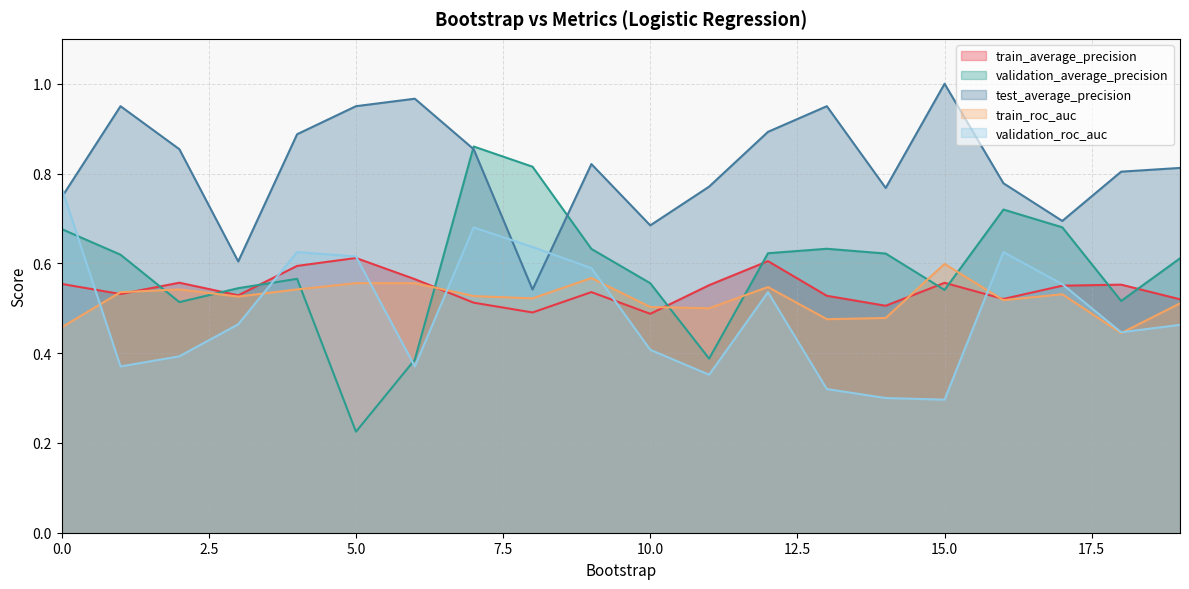

What are all the series names shown in the legend?

train_average_precision, validation_average_precision, test_average_precision, train_roc_auc, validation_roc_auc